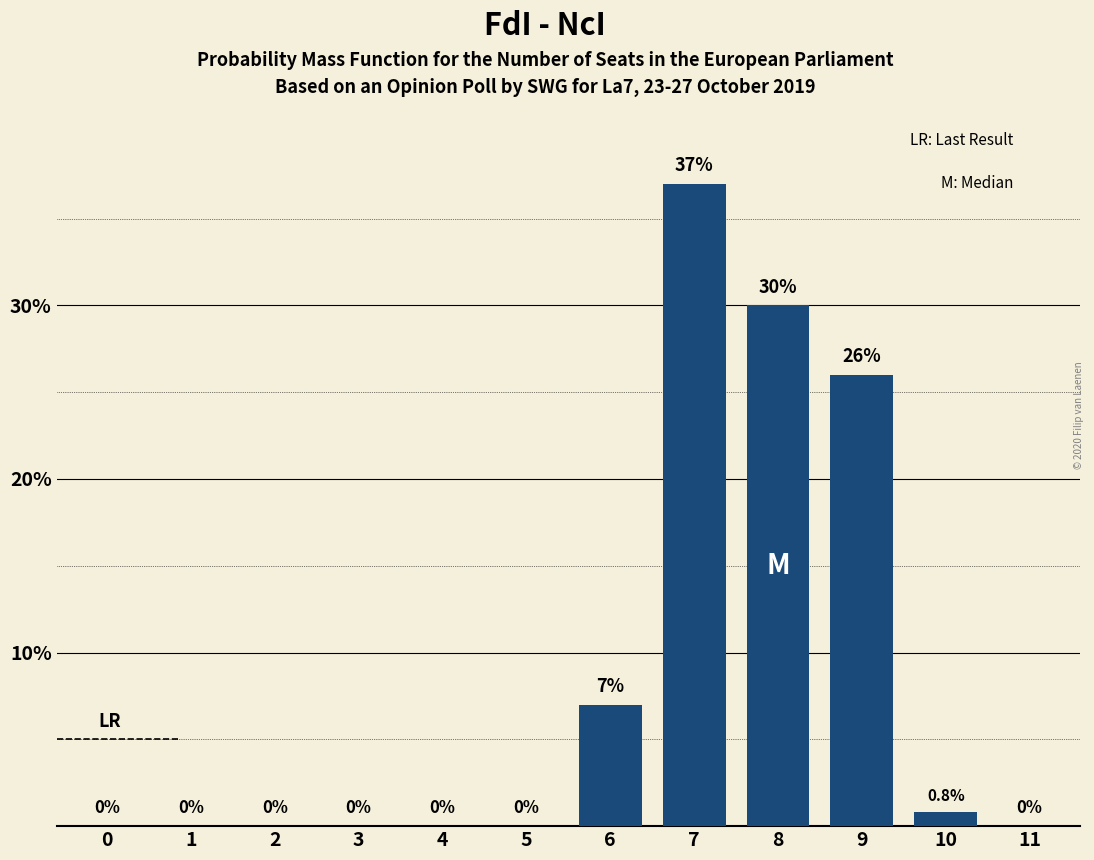

Reading left to right, list all the values displayed in this chart.

0=0.0	1=0.0	2=0.0	3=0.0	4=0.0	5=0.0	6=7.0	7=37.0	8=30.0	9=26.0	10=0.8	11=0.0